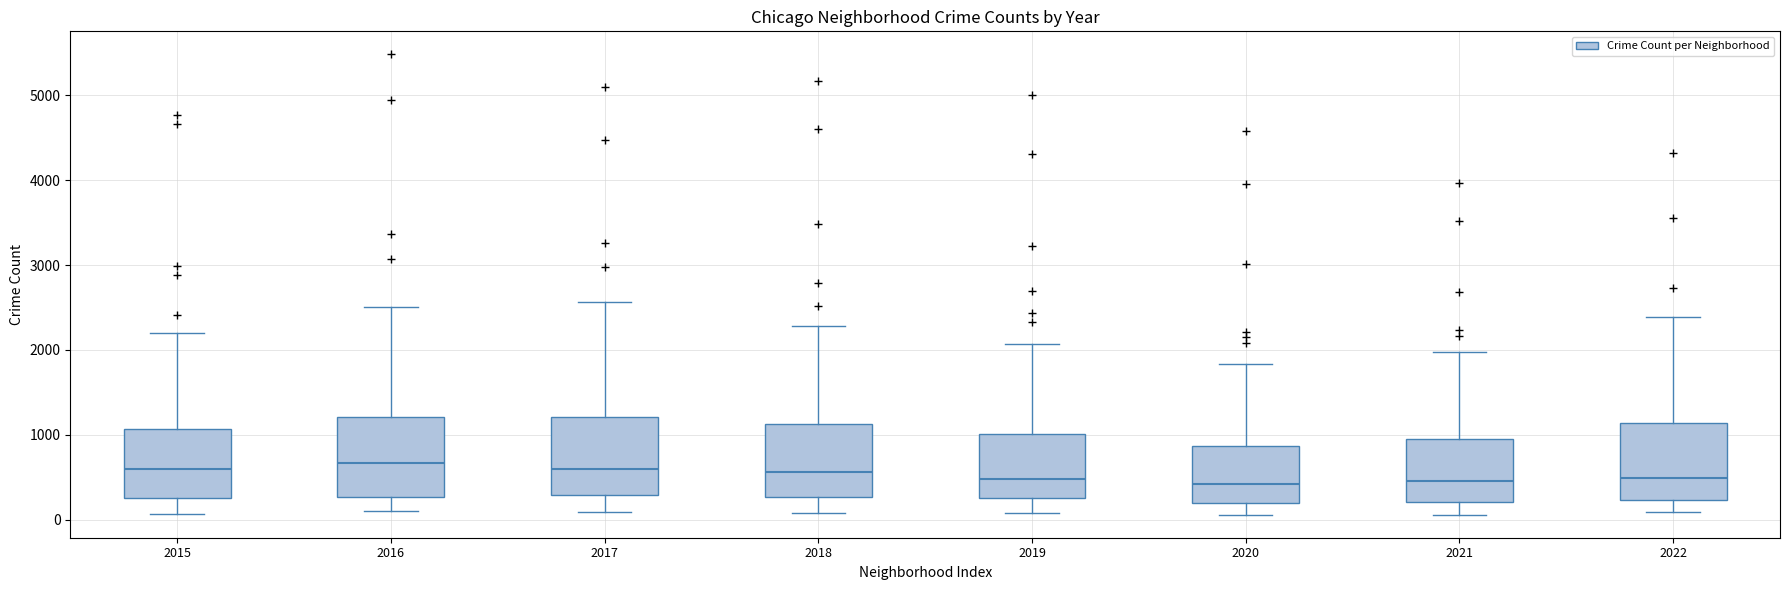

Reading left to right, transcribe this box plot: for each box, give where its median line is, the range the box spans, and where its two whiskers end, as read against the y-axis. The values are not printed on the chart, so give them approximately, as read against the axis.

2015: median 600, box 300 to 1100, whiskers 100 to 2200
2016: median 700, box 300 to 1200, whiskers 100 to 2500
2017: median 600, box 300 to 1200, whiskers 100 to 2600
2018: median 600, box 300 to 1100, whiskers 100 to 2300
2019: median 500, box 300 to 1000, whiskers 100 to 2100
2020: median 400, box 200 to 900, whiskers 100 to 1800
2021: median 500, box 200 to 1000, whiskers 100 to 2000
2022: median 500, box 200 to 1100, whiskers 100 to 2400